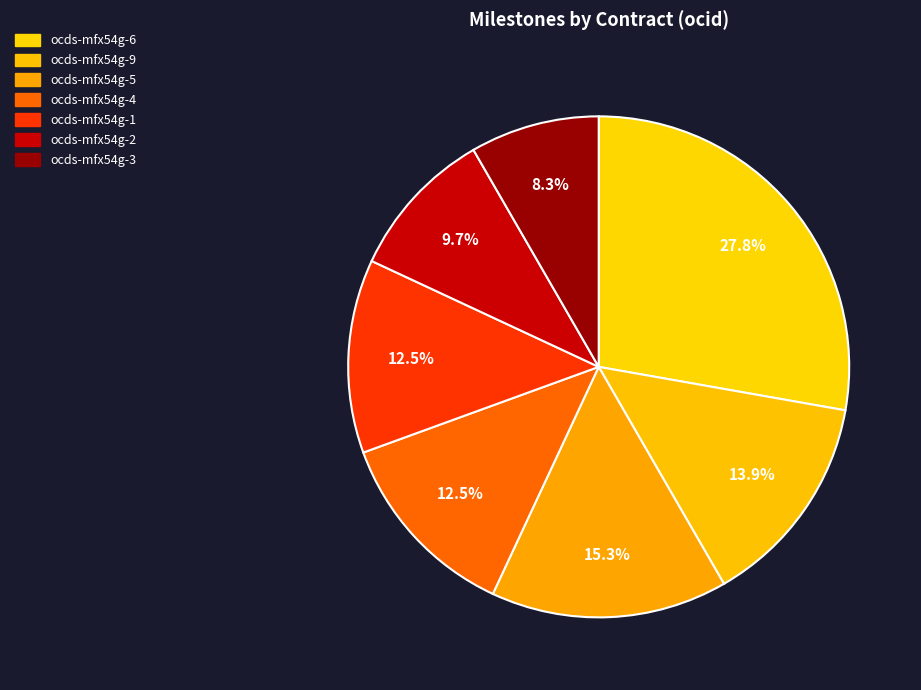

To the nearest percent, what percentage of the pie is ocds-mfx54g-1?

12%